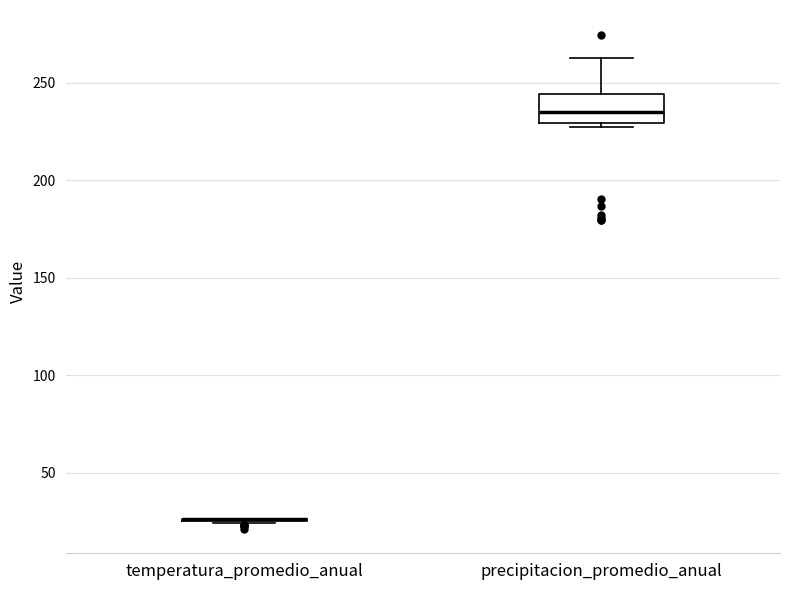

Reading left to right, transcribe this box plot: for each box, give where its median line is, the range the box spans, and where its two whiskers end, as read against the y-axis. The values are not printed on the chart, so give them approximately, as read against the axis.

temperatura_promedio_anual: box collapsed to a line at 25, whiskers 25 to 25
precipitacion_promedio_anual: median 235, box 230 to 245, whiskers 225 to 265